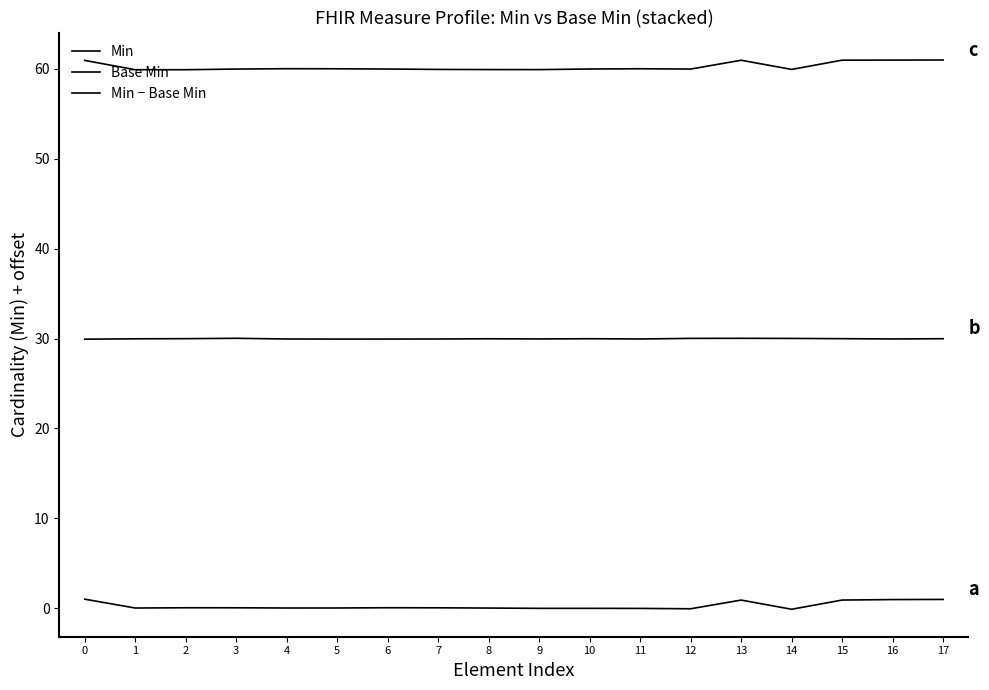

Which series has the largest range (max minus min)?

Min